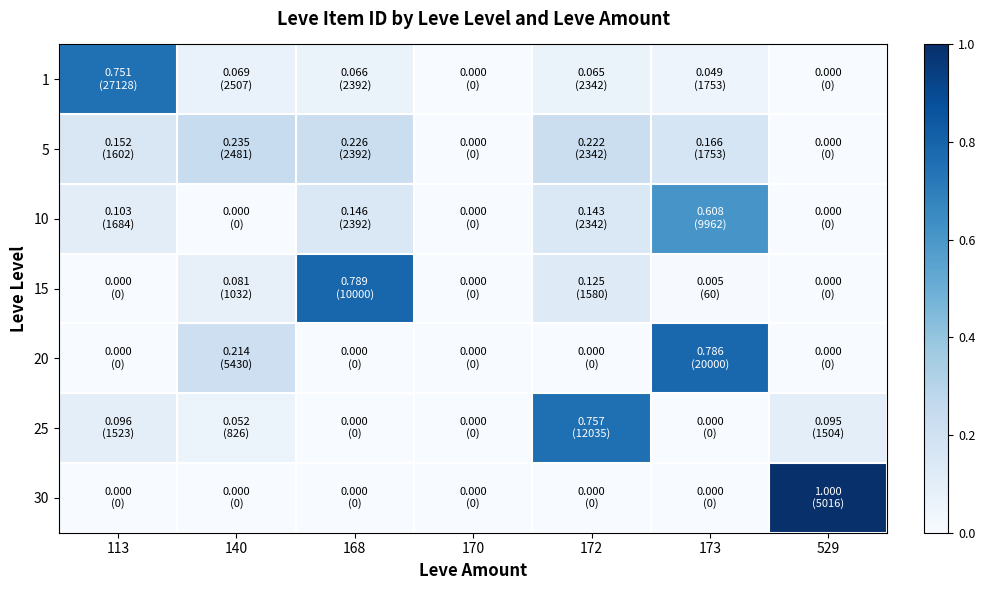

At how many categories does at least one series exceed 0?

6